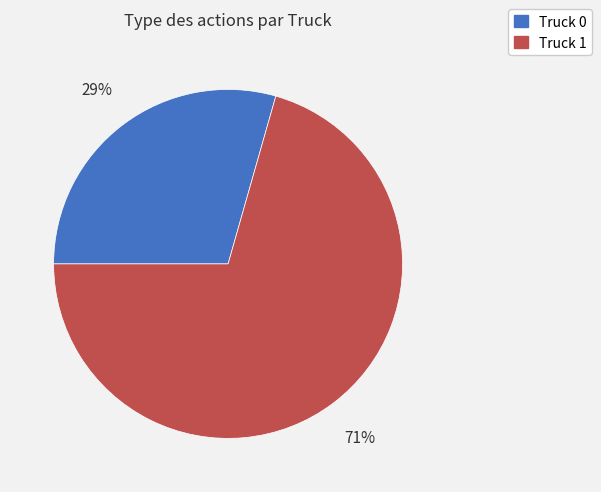

Count the number of slices in the pie.

2